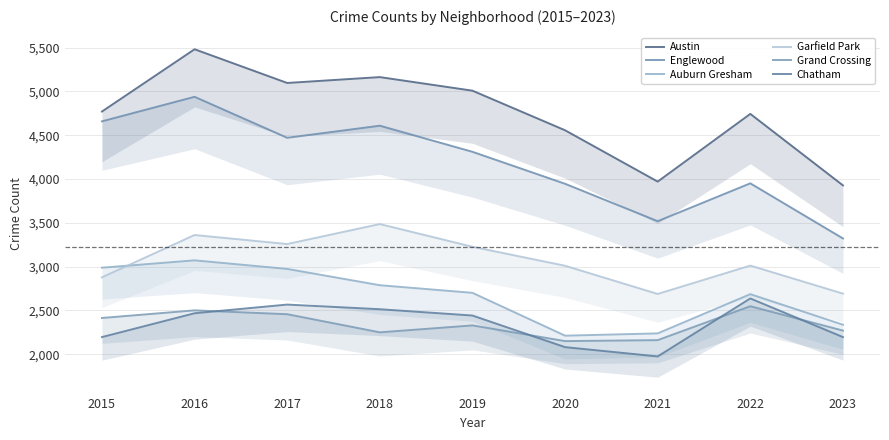

The Garfield Park series shows 3226 at 2019. True or false?

True